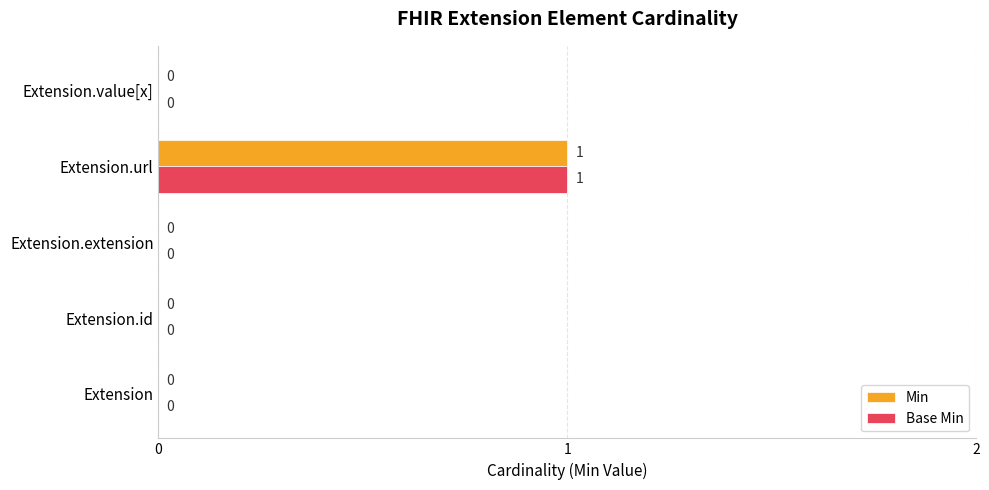

What are all the series names shown in the legend?

Min, Base Min